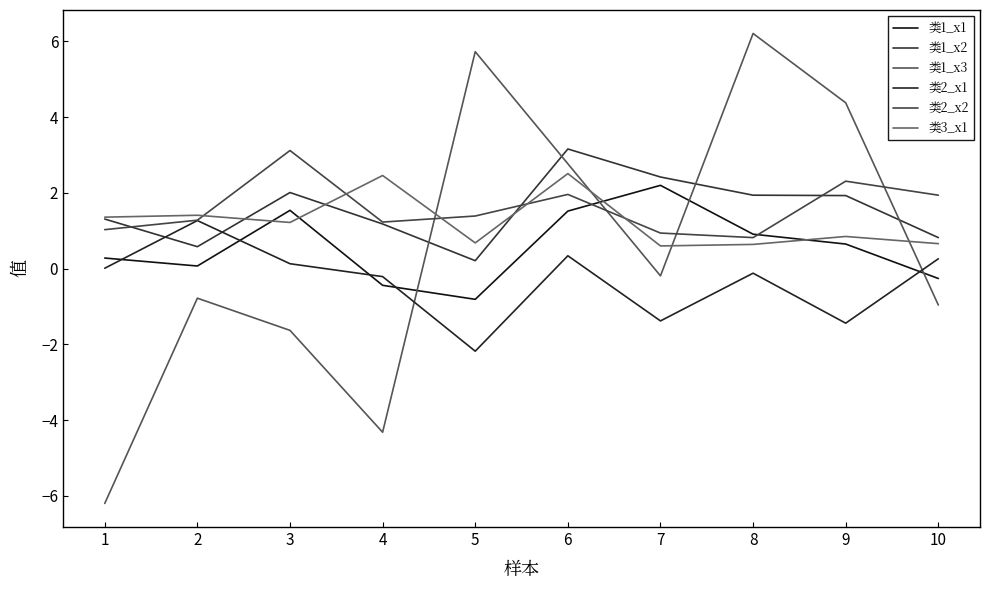

At how many categories does at least one series exceed 0?

10